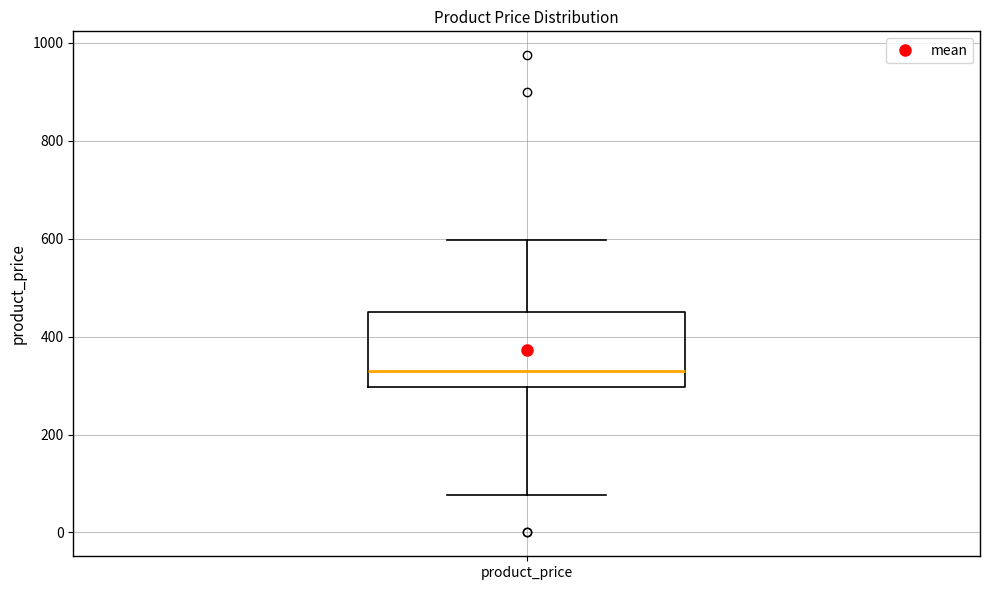

Where does the upper whisker of the box for product_price end on the y-axis? The values are not printed on the chart, so give them approximately, as read against the axis.

600